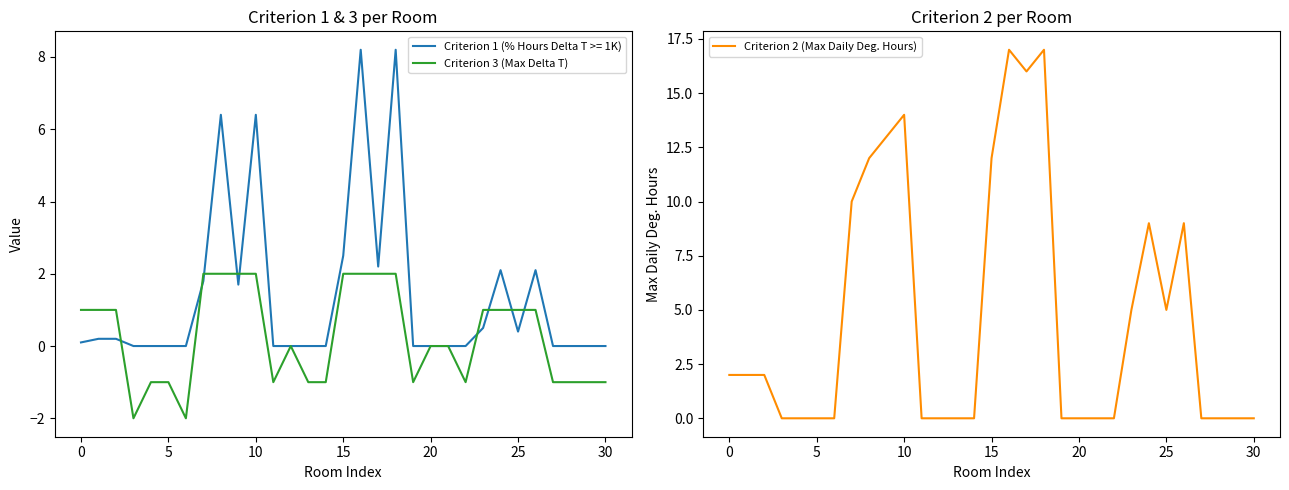

At how many categories does at least one series exceed 13?

4